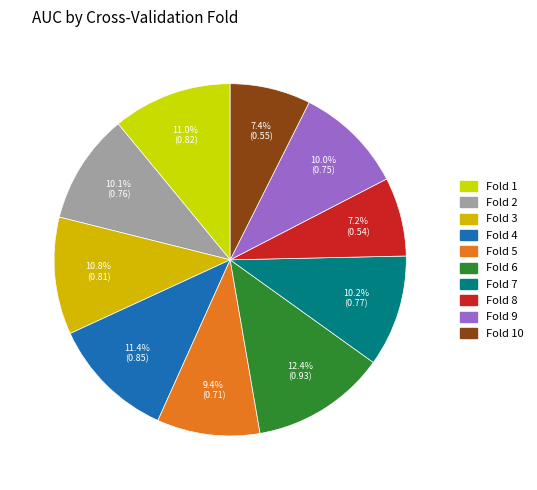

Which slice is the smallest?

Fold 8